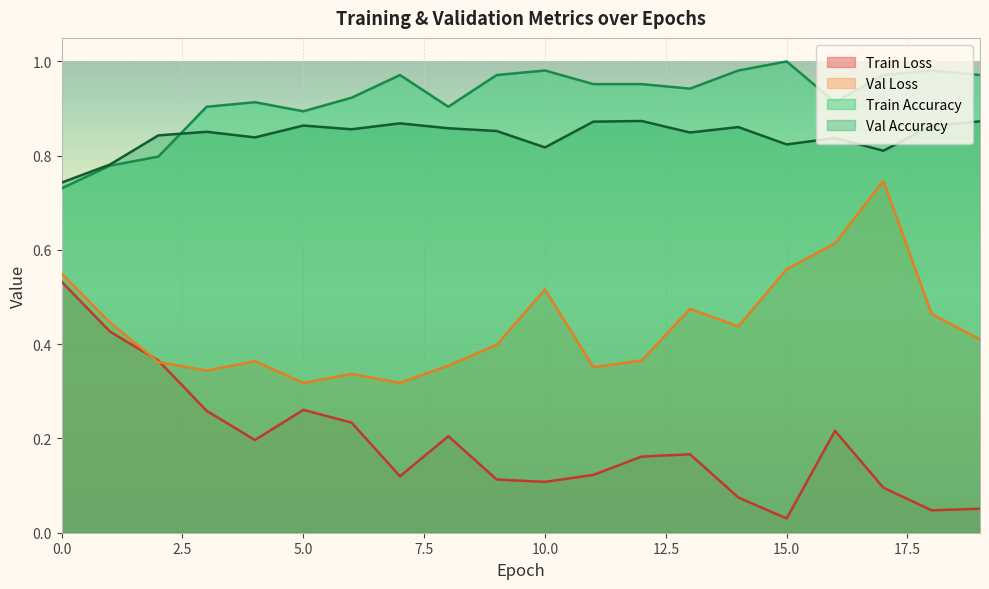

How many distinct data groups are displayed?

4